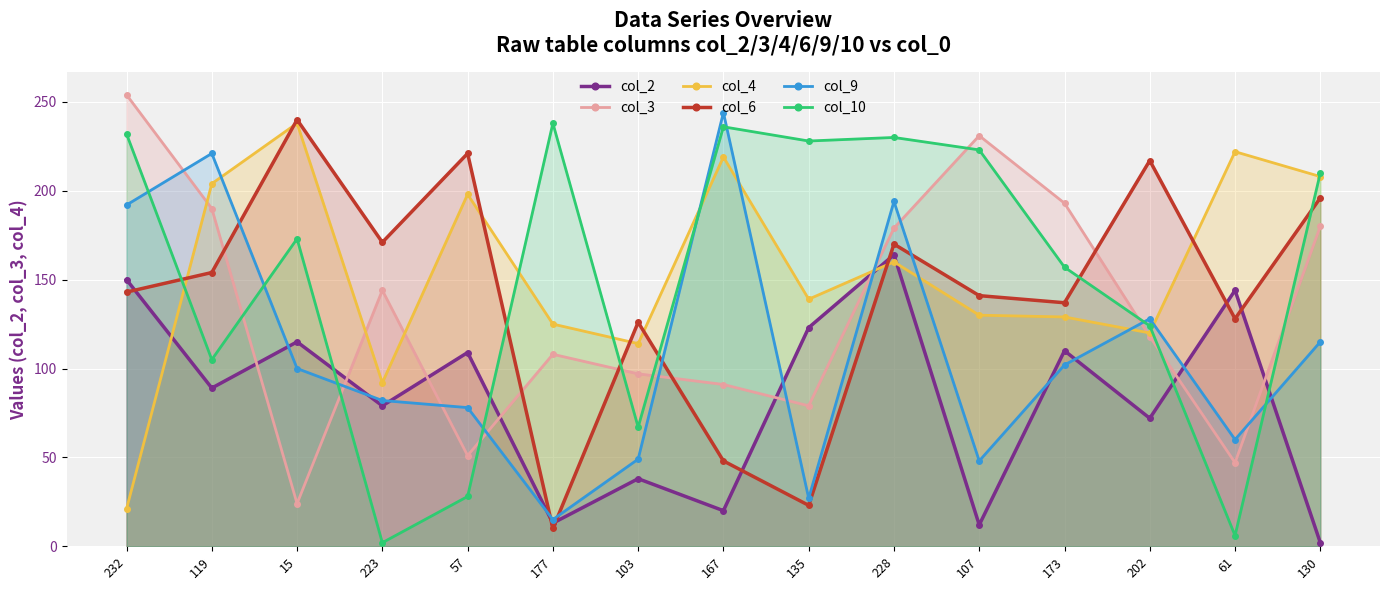

Rank the series by their maximum value, from lowest to highest.

col_2, col_4, col_10, col_6, col_9, col_3